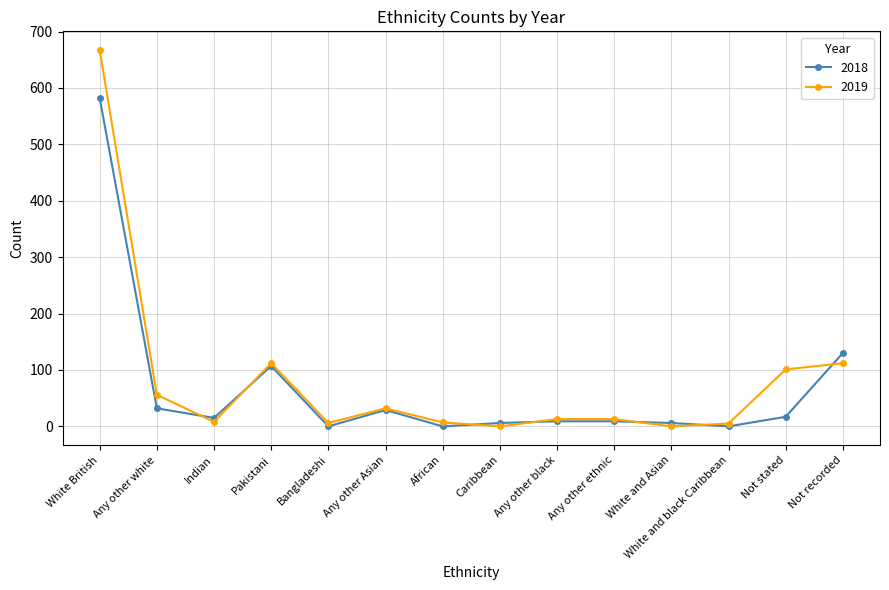

At which label does 2018 reach its peak?

White British